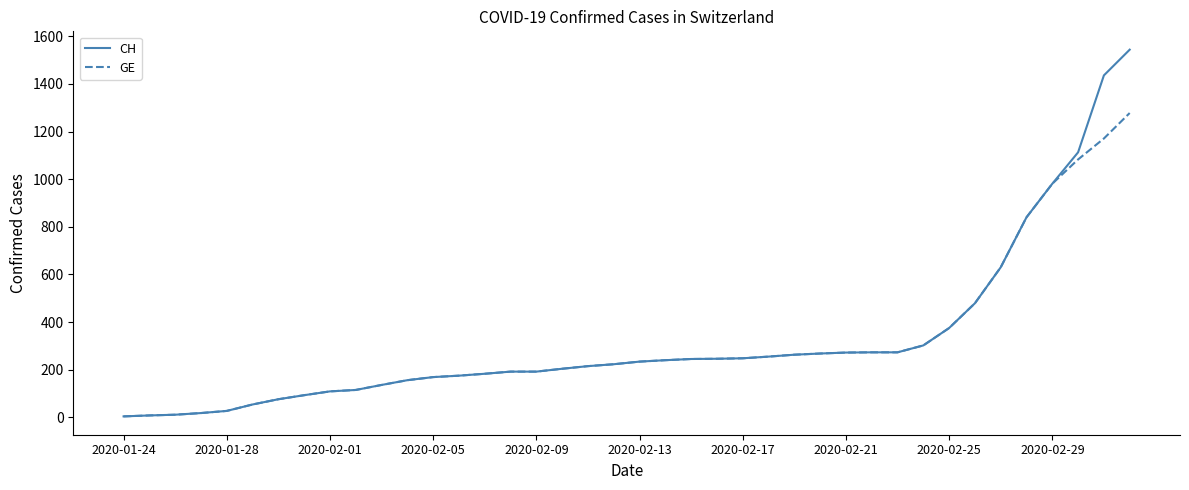

Which series has the widest spread of values?

CH